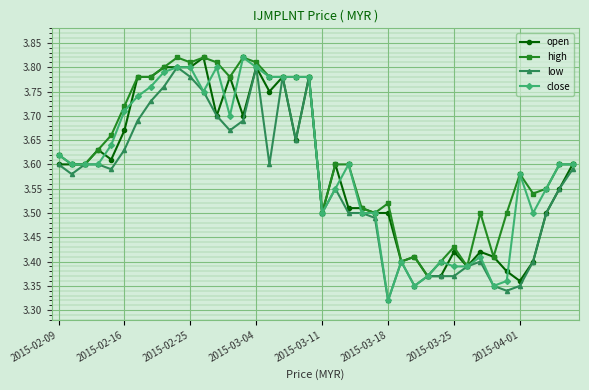

How many low values are between 3 and 4?

40